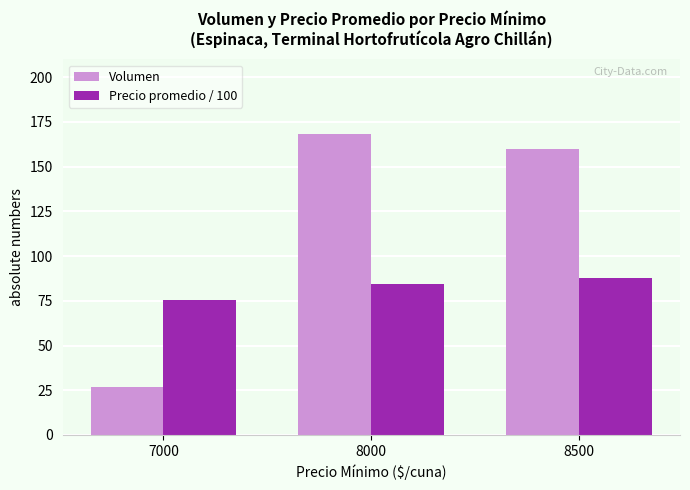

What is the value of the Volumen bar at the 3rd from the left?

160.0